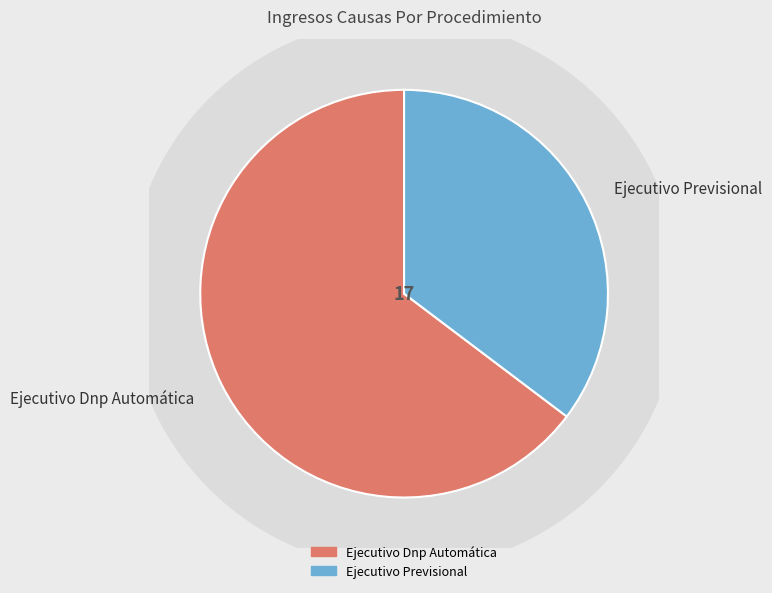

Is it true that Ejecutivo Previsional is 35% of the pie?

True